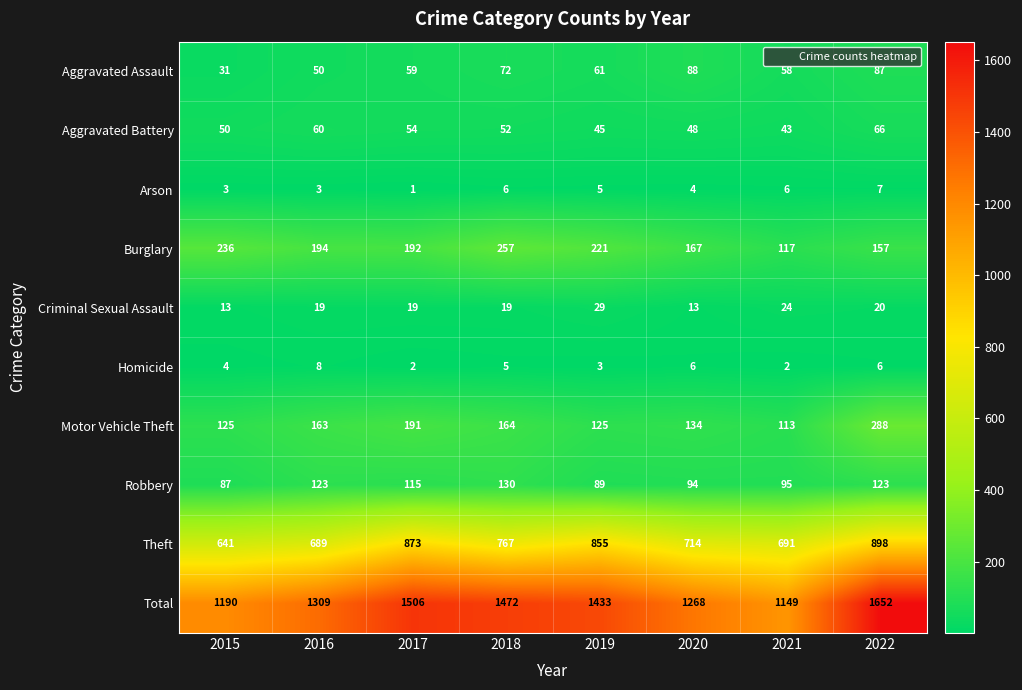

Which series has the widest spread of values?

Total